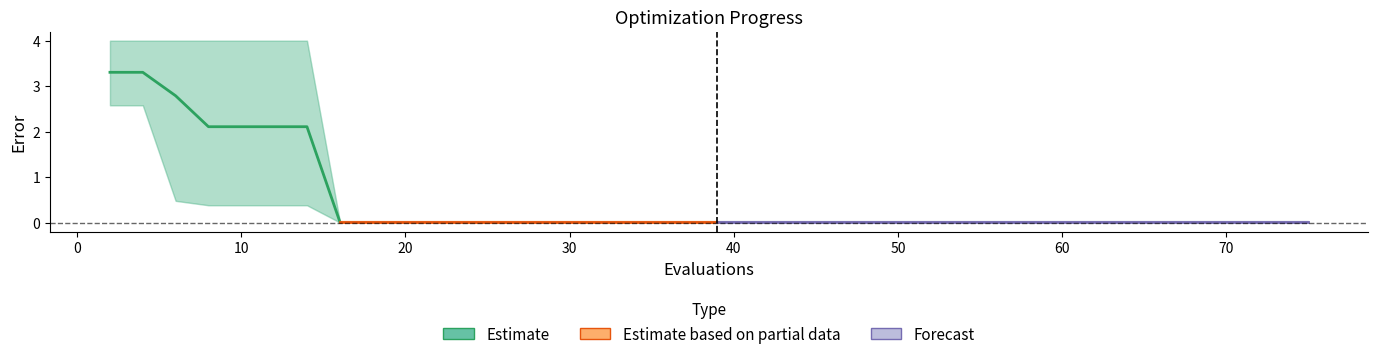

Reading right to left, transcribe all the data shown in this chart.

mean: 75=0.0	73=0.0	71=0.0	70=0.0	69=0.0	67=0.0	65=0.0	63=0.0	61=0.0	60=0.0	58=0.0	56=0.0	54=0.0	53=0.0	51=0.0	49=0.0	47=0.0	45=0.0	43=0.0	41=0.0	39=0.0	37=0.0	36=0.0	34=0.0	32=0.0	30=0.0	28=0.0	26=0.0	24=0.0	22=0.0	20=0.0	18=0.0	16=0.0	14=2.1	12=2.1	10=2.1	8=2.1	6=2.8	4=3.3	2=3.3
best: 75=0.0	73=0.0	71=0.0	70=0.0	69=0.0	67=0.0	65=0.0	63=0.0	61=0.0	60=0.0	58=0.0	56=0.0	54=0.0	53=0.0	51=0.0	49=0.0	47=0.0	45=0.0	43=0.0	41=0.0	39=0.0	37=0.0	36=0.0	34=0.0	32=0.0	30=0.0	28=0.0	26=0.0	24=0.0	22=0.0	20=0.0	18=0.0	16=0.0	14=0.4	12=0.4	10=0.4	8=0.4	6=0.5	4=2.6	2=2.6
worst: 75=0.0	73=0.0	71=0.0	70=0.0	69=0.0	67=0.0	65=0.0	63=0.0	61=0.0	60=0.0	58=0.0	56=0.0	54=0.0	53=0.0	51=0.0	49=0.0	47=0.0	45=0.0	43=0.0	41=0.0	39=0.0	37=0.0	36=0.0	34=0.0	32=0.0	30=0.0	28=0.0	26=0.0	24=0.0	22=0.0	20=0.0	18=0.0	16=0.0	14=4.0	12=4.0	10=4.0	8=4.0	6=4.0	4=4.0	2=4.0